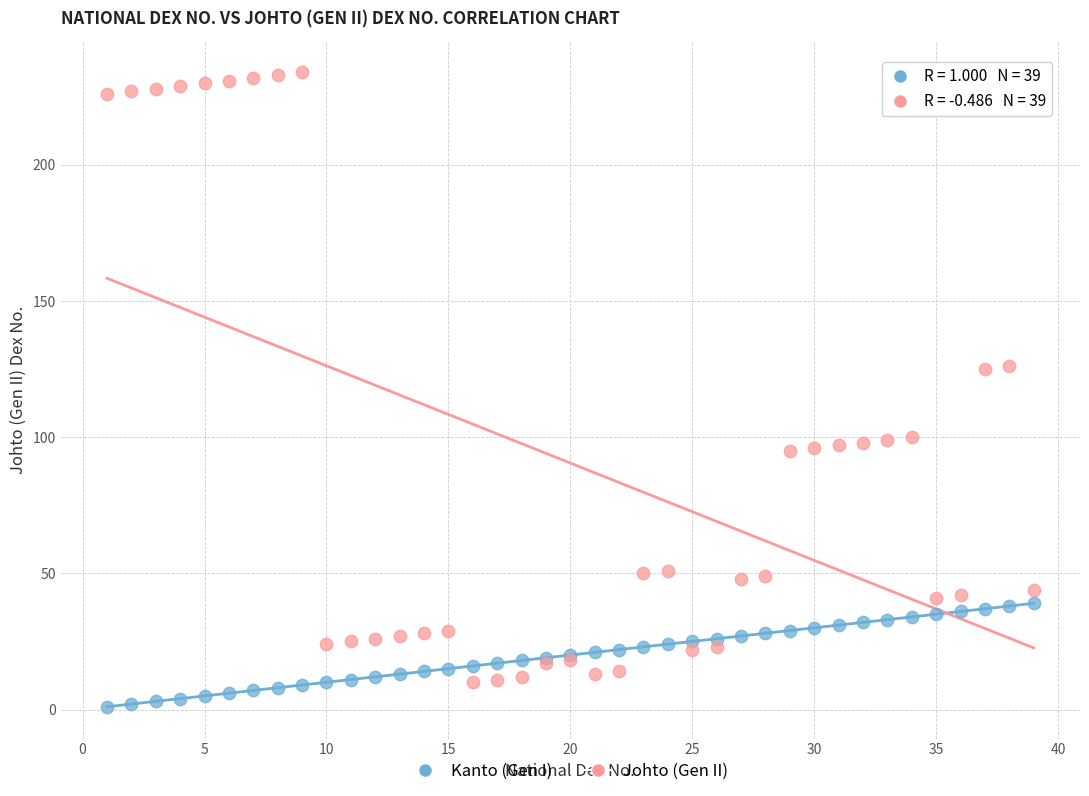

Which series has the widest spread of Y values?

Johto (Gen II)